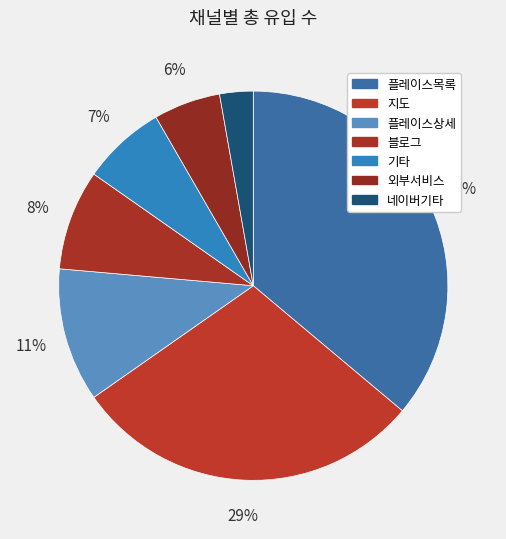

Is it true that 블로그 is 13% of the pie?

False